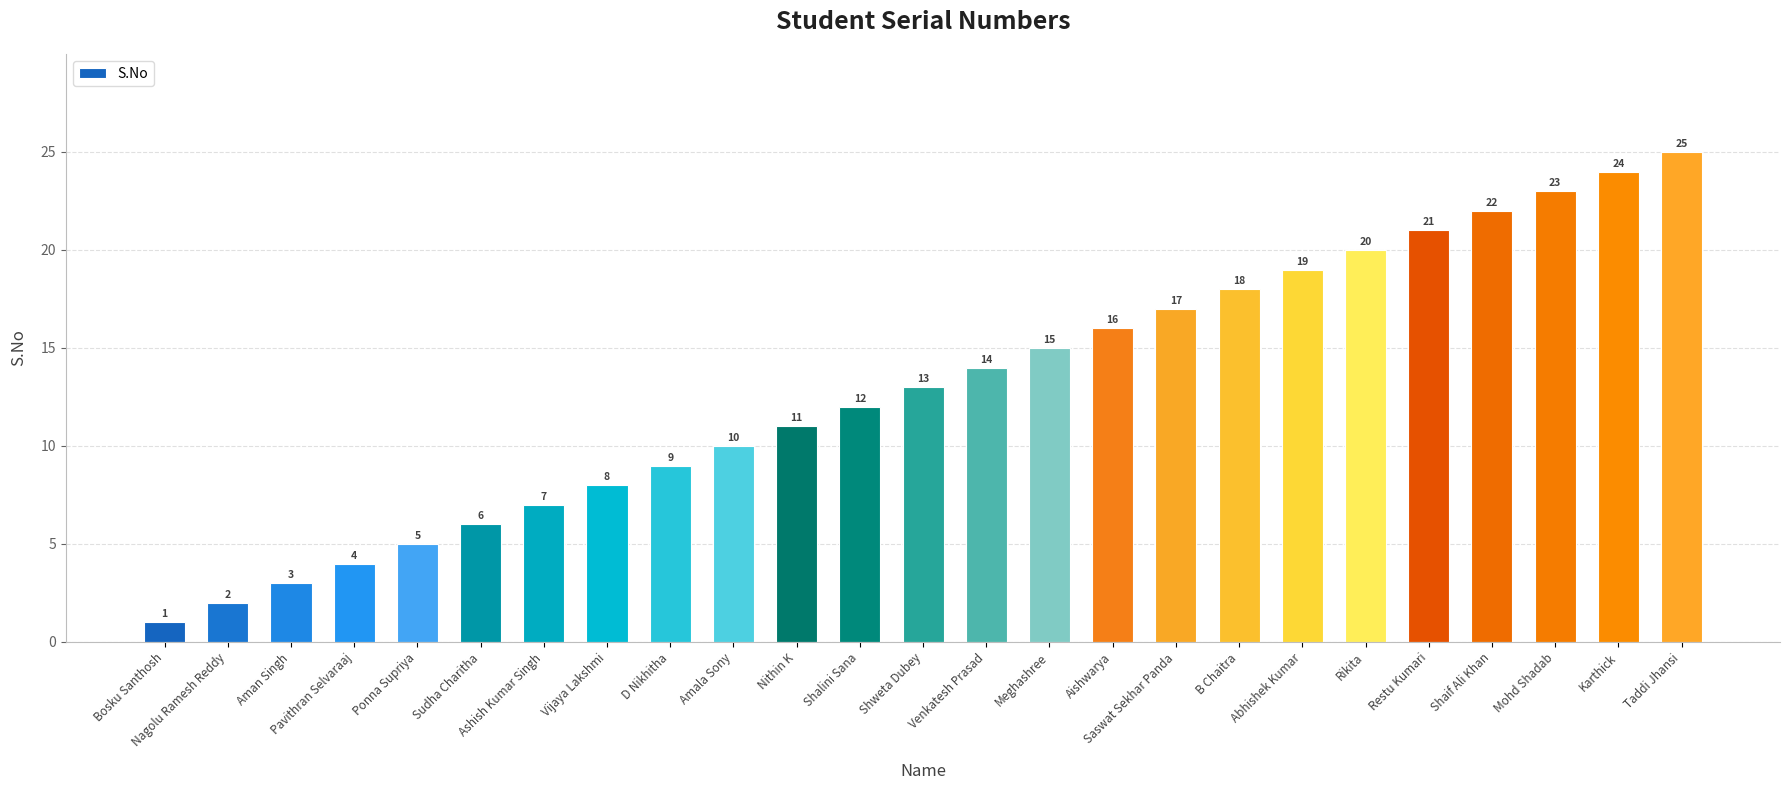

Rank the categories by value from lowest to highest.

Bosku Santhosh, Nagolu Ramesh Reddy, Aman Singh, Pavithran Selvaraaj, Ponna Supriya, Sudha Charitha, Ashish Kumar Singh, Vijaya Lakshmi, D Nikhitha, Amala Sony, Nithin K, Shalini Sana, Shweta Dubey, Venkatesh Prasad, Meghashree, Aishwarya, Saswat Sekhar Panda, B Chaitra, Abhishek Kumar, Rikita, Restu Kumari, Shaif Ali Khan, Mohd Shadab, Karthick, Taddi Jhansi